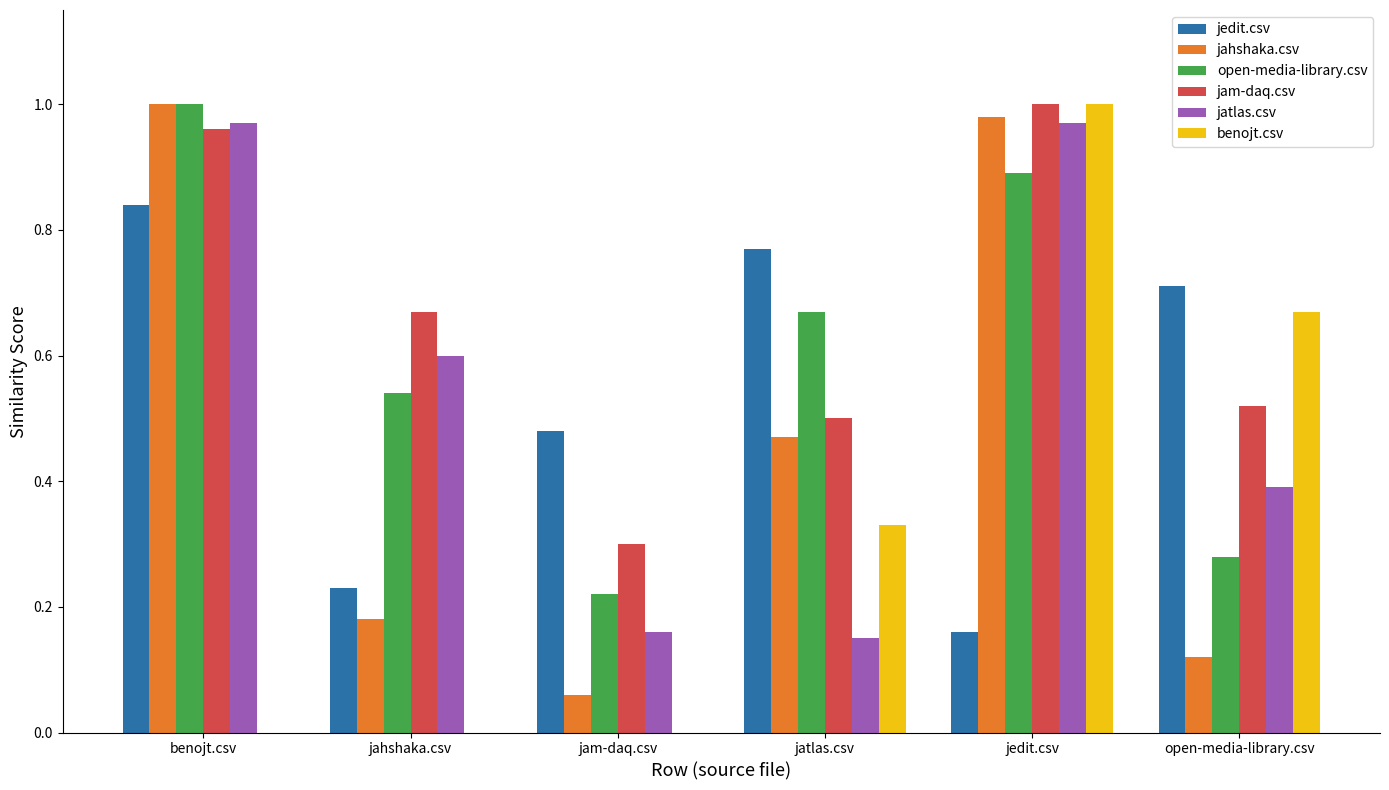

What is the total value across all series at open-media-library.csv?

2.7